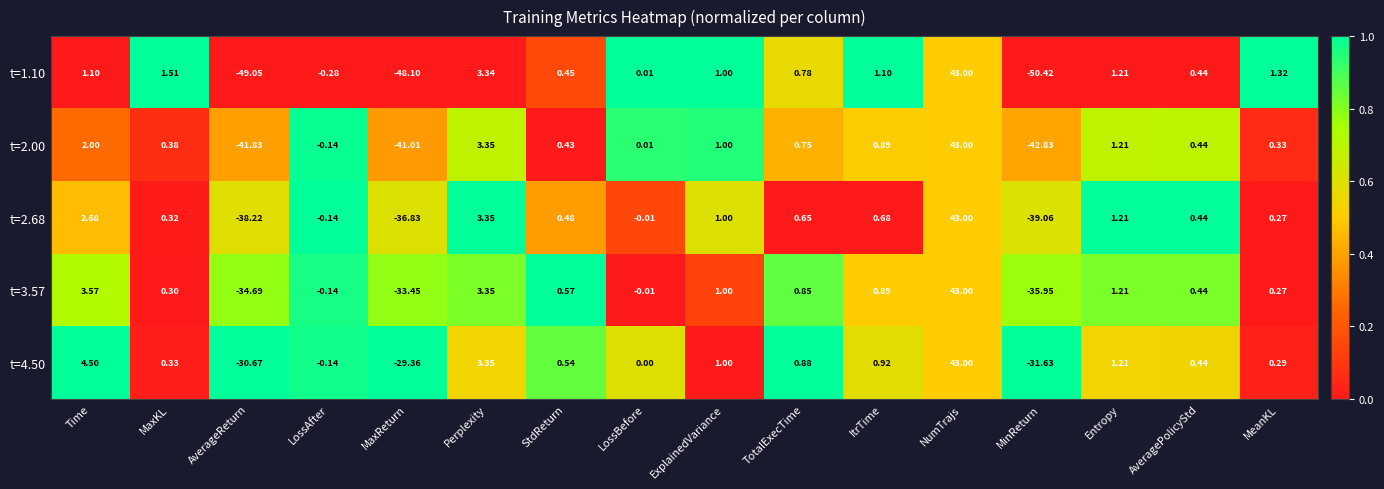

At which category does the chart reach its peak across all series?

NumTrajs